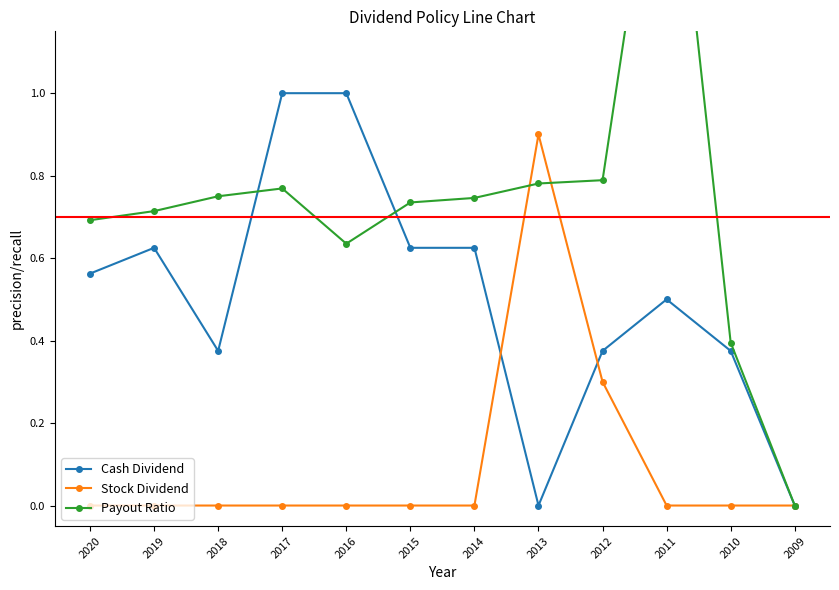

How many intersections are there between Payout Ratio and Stock Dividend?

2